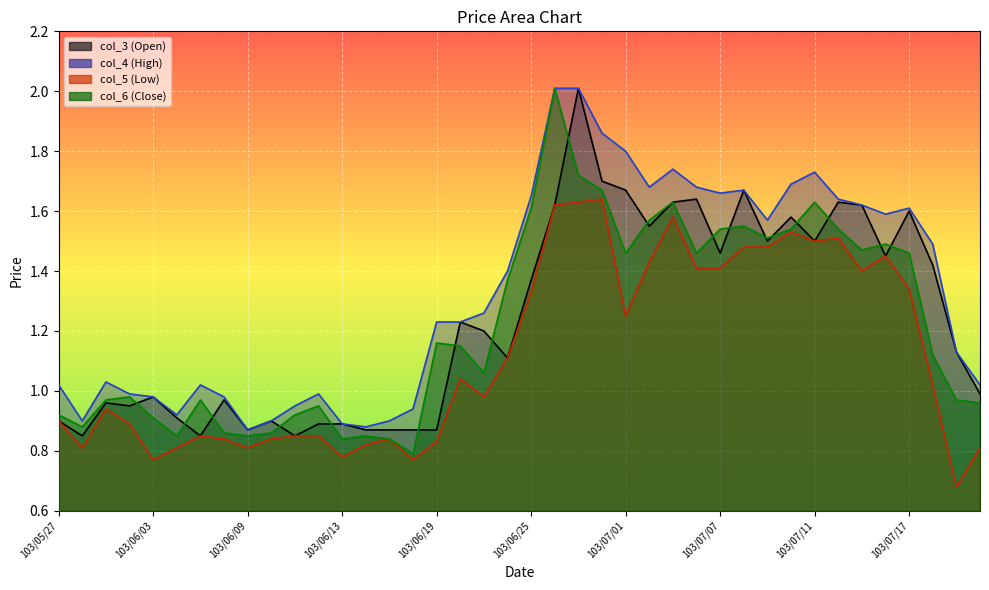

What are all the series names shown in the legend?

col_3 (Open), col_4 (High), col_5 (Low), col_6 (Close)